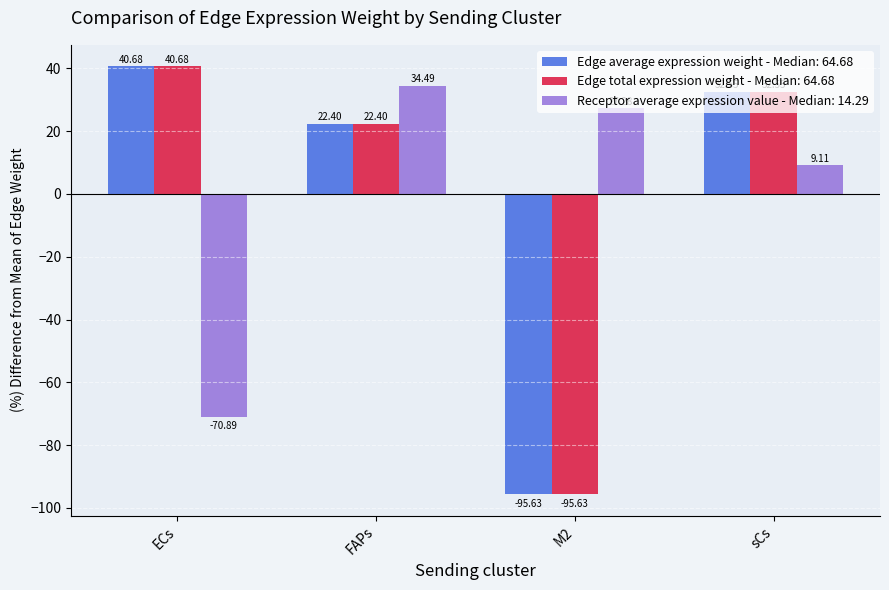

At which category is the sum across all series the highest?

FAPs